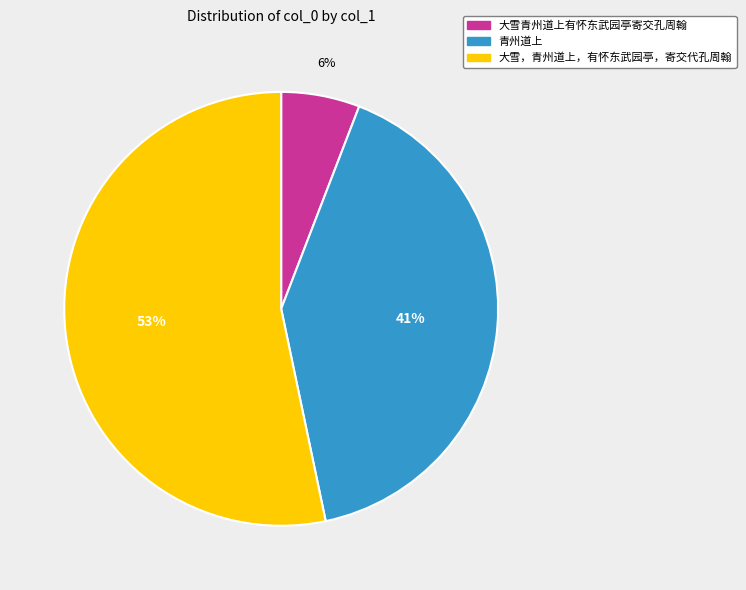

Rank the categories by value from lowest to highest.

大雪青州道上有怀东武园亭寄交孔周翰, 青州道上, 大雪，青州道上，有怀东武园亭，寄交代孔周翰